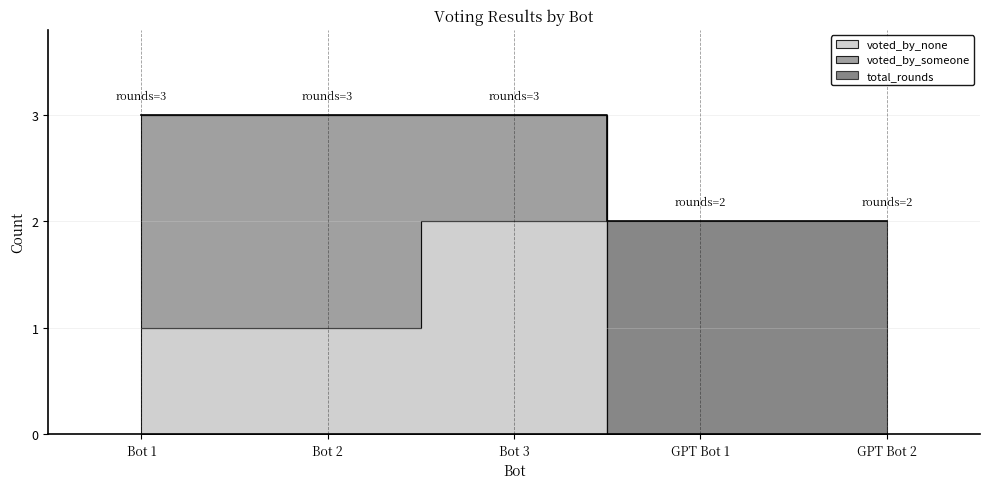

What is the spread (max minus min) of values at GPT Bot 2?

2